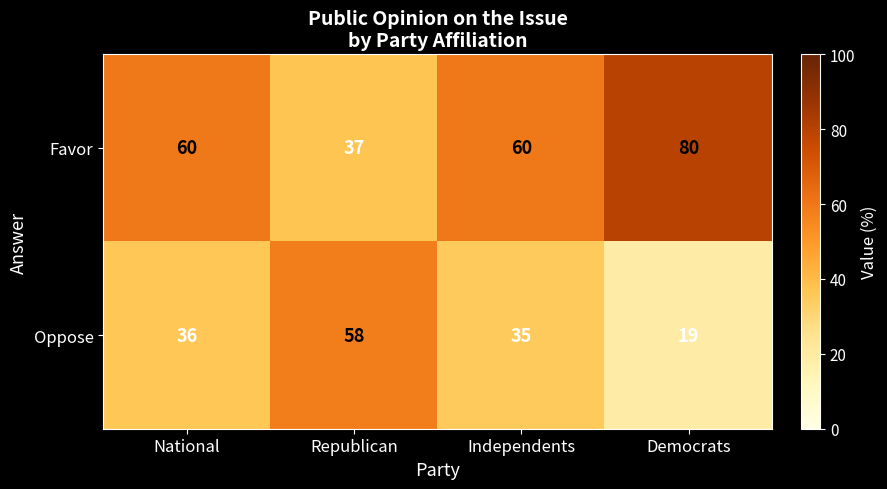

How many data points in Oppose are less than 36?

2